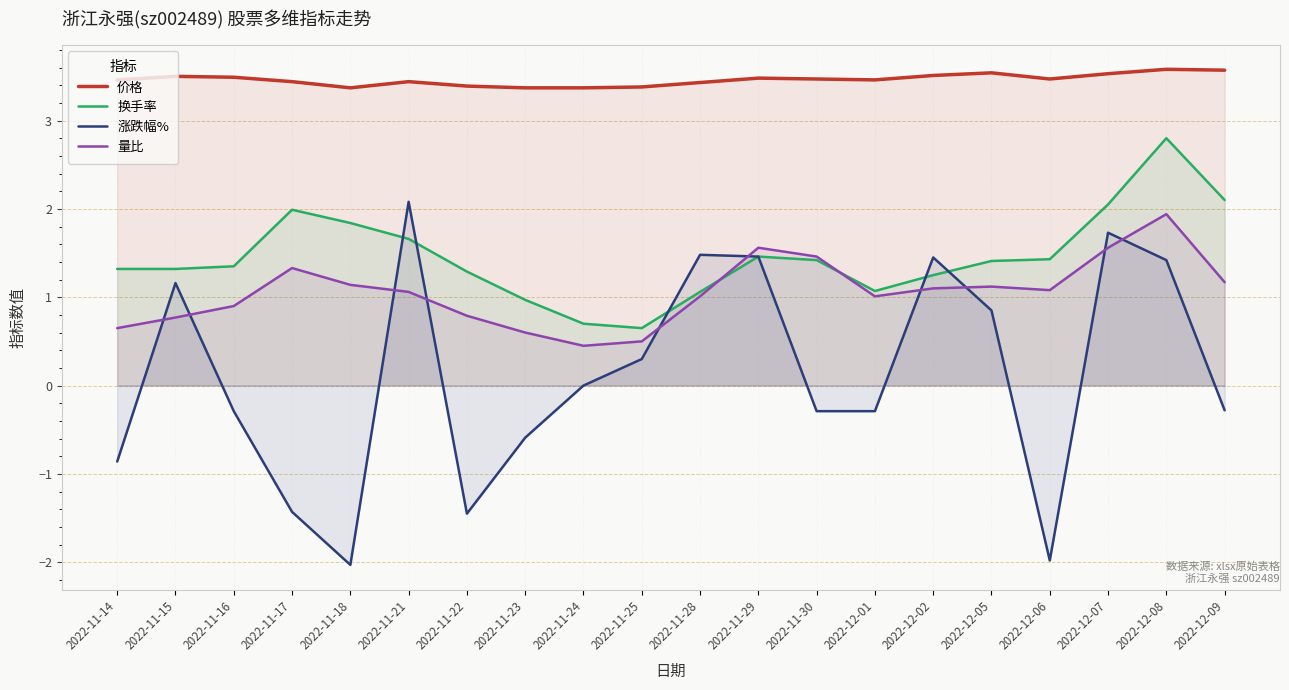

What is the label of the 11th point from the left?

2022-11-28